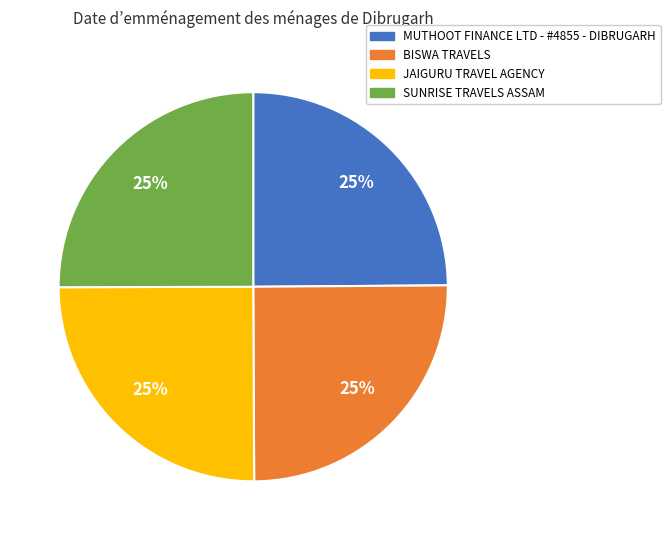

Does BISWA TRAVELS account for over 50% of the chart?

No